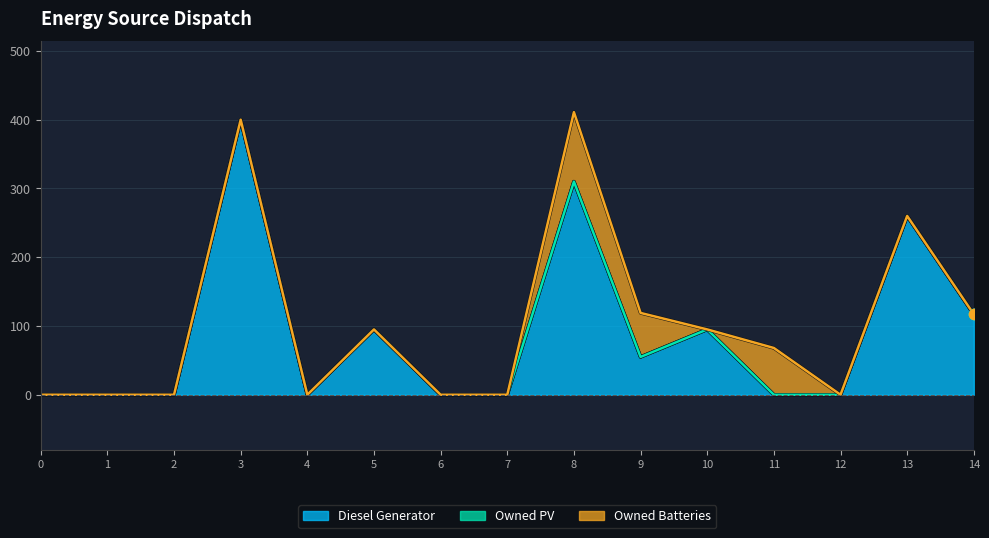

What are all the series names shown in the legend?

Diesel Generator, Owned PV, Owned Batteries